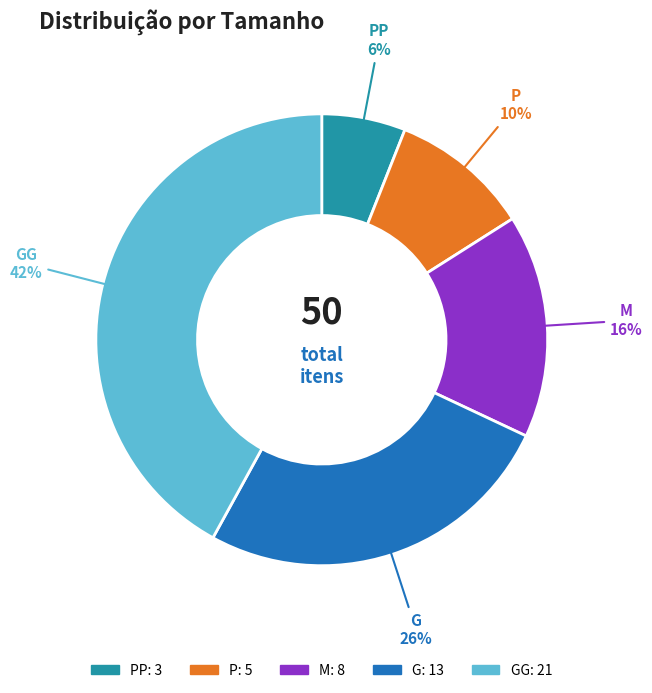

Does any single category account for the majority?

No